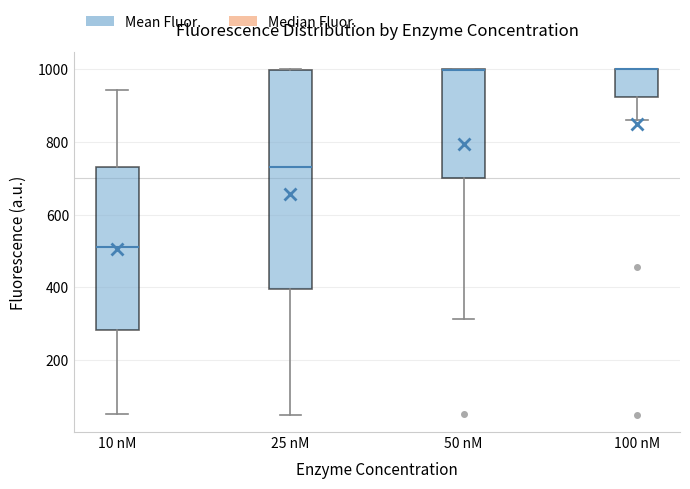

Where is the upper edge of the box for 50 nM on the y-axis? The values are not printed on the chart, so give them approximately, as read against the axis.

1000